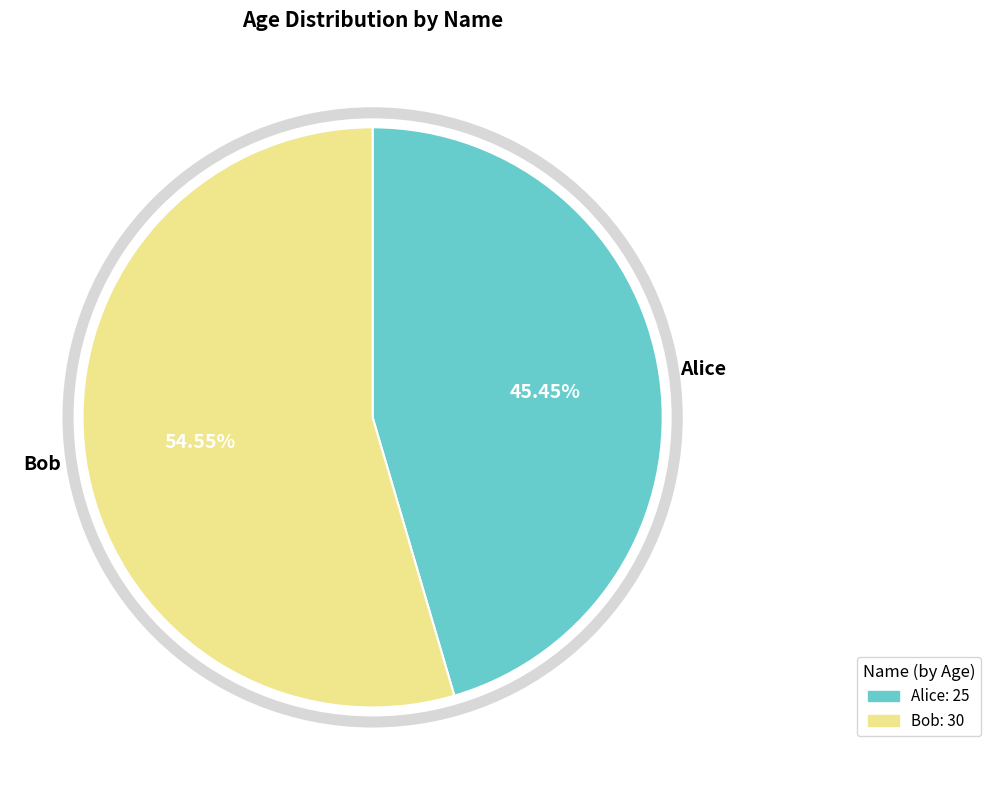

Is it true that Bob is 49% of the pie?

False